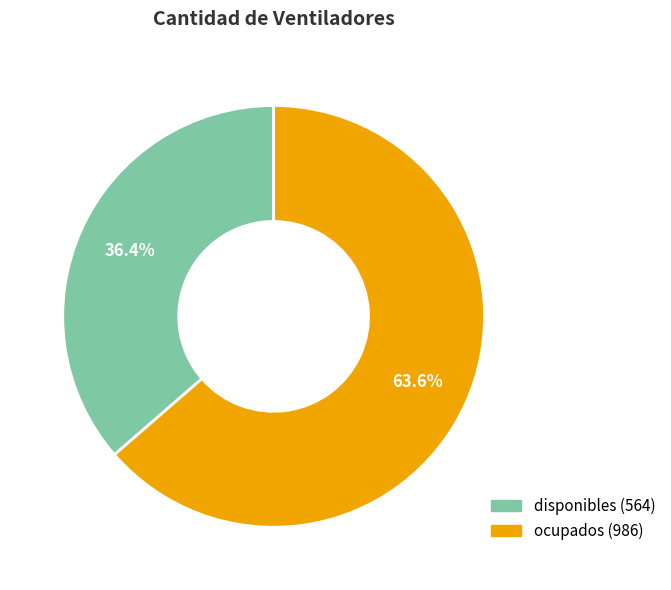

How much of the chart is everything except disponibles?

63.6%